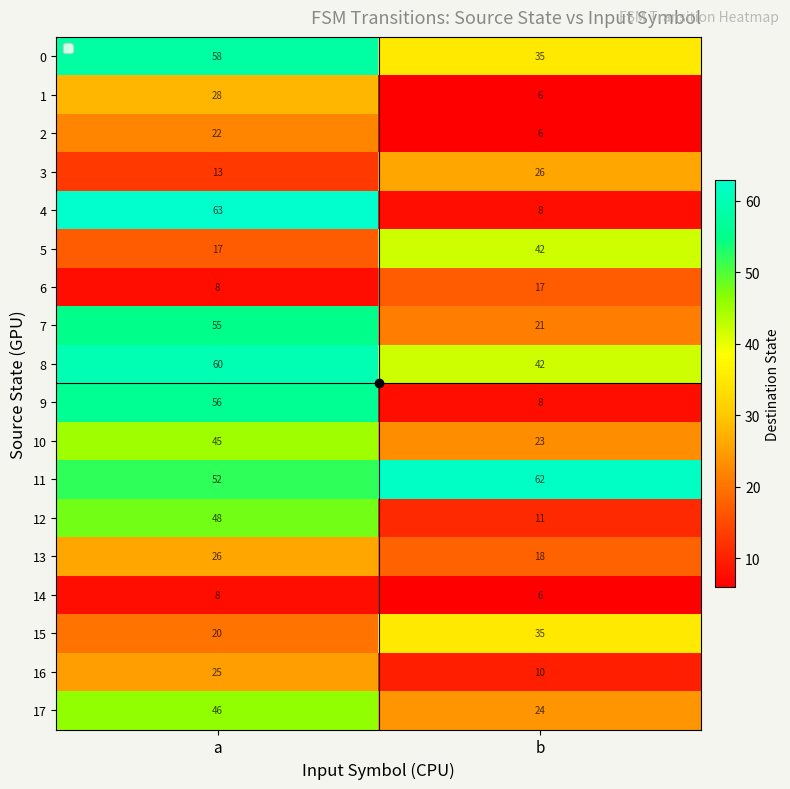

Which category has the lowest value in the 0 series?

b